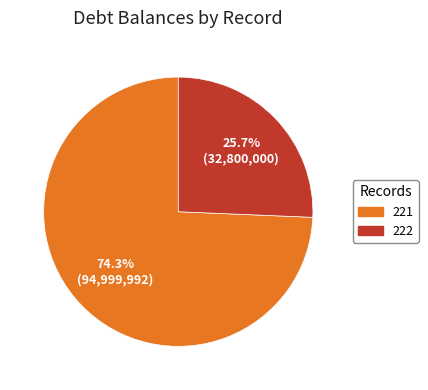

Which category has the biggest portion of the pie?

221